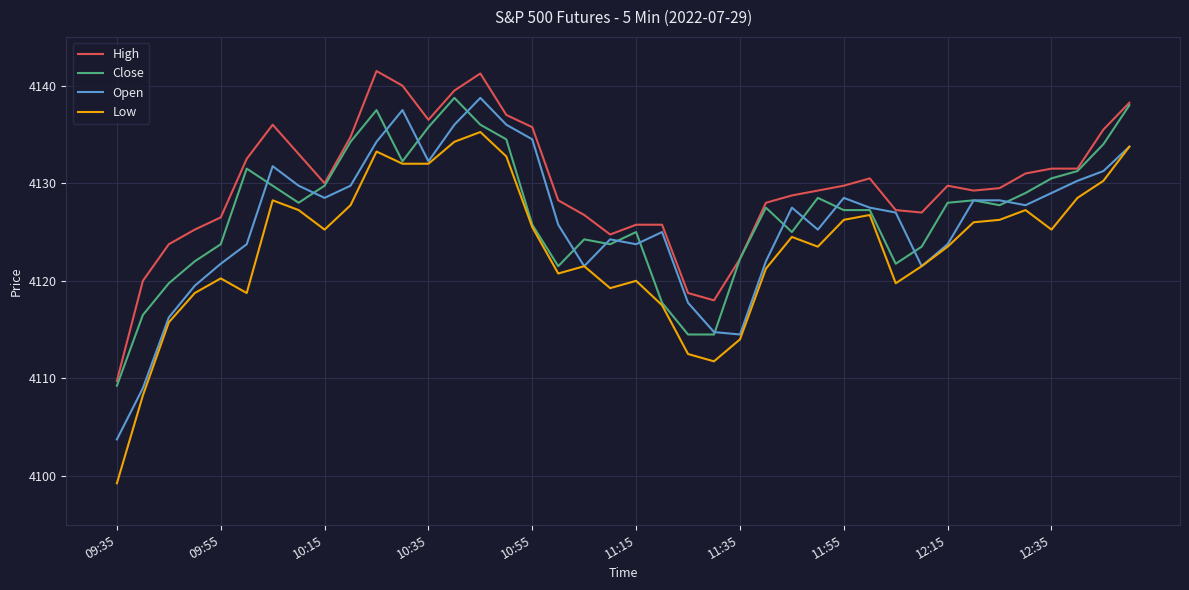

True or false: Low and High intersect in this chart.

False